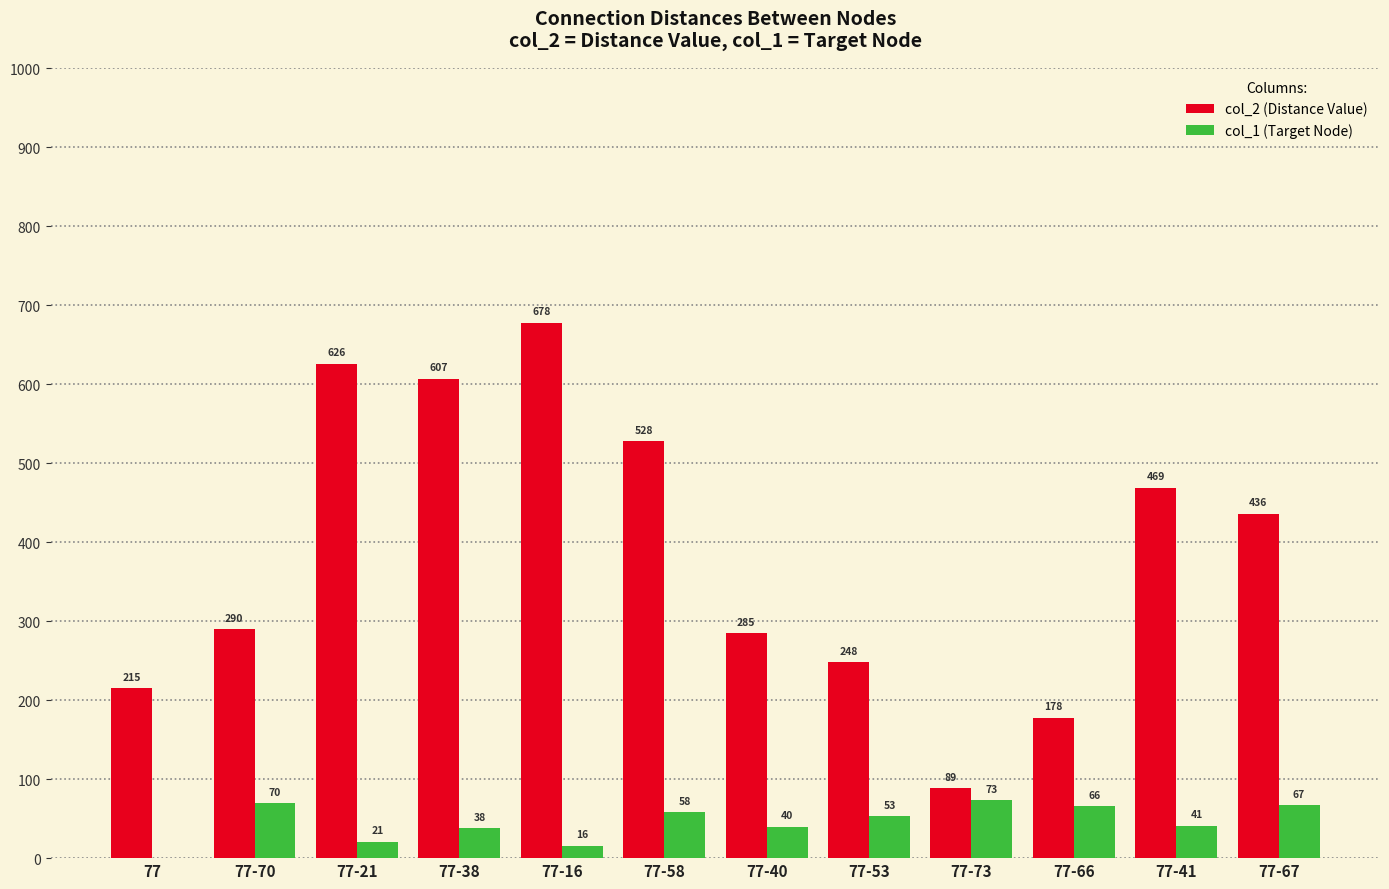

Is the value of col_2 (Distance Value) at 77-66 greater than the value of col_1 (Target Node) at 77?

Yes